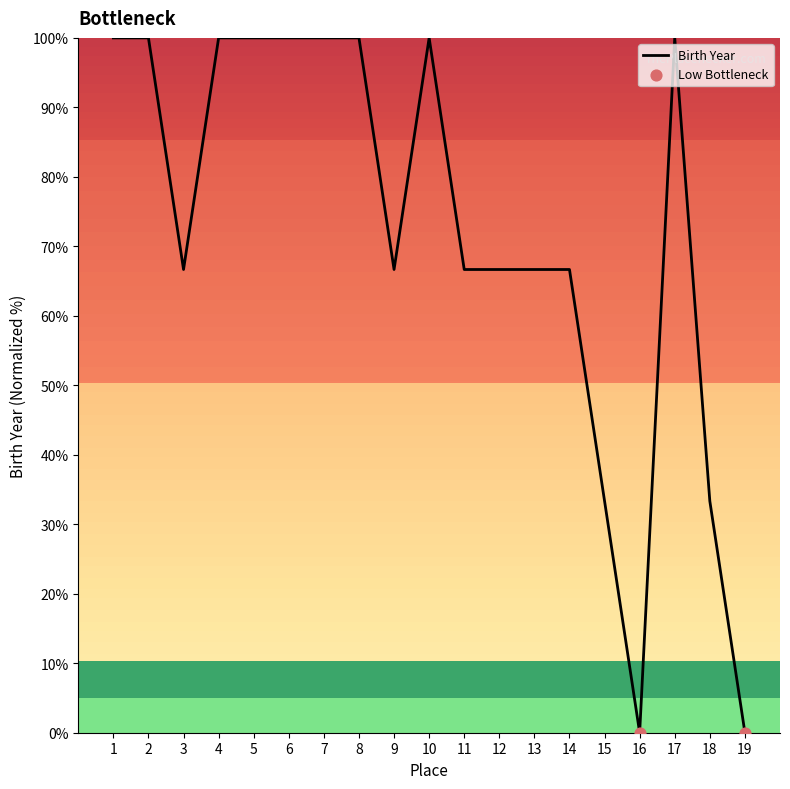

What is the ratio of the value at 11 to the value at 18?

2.0